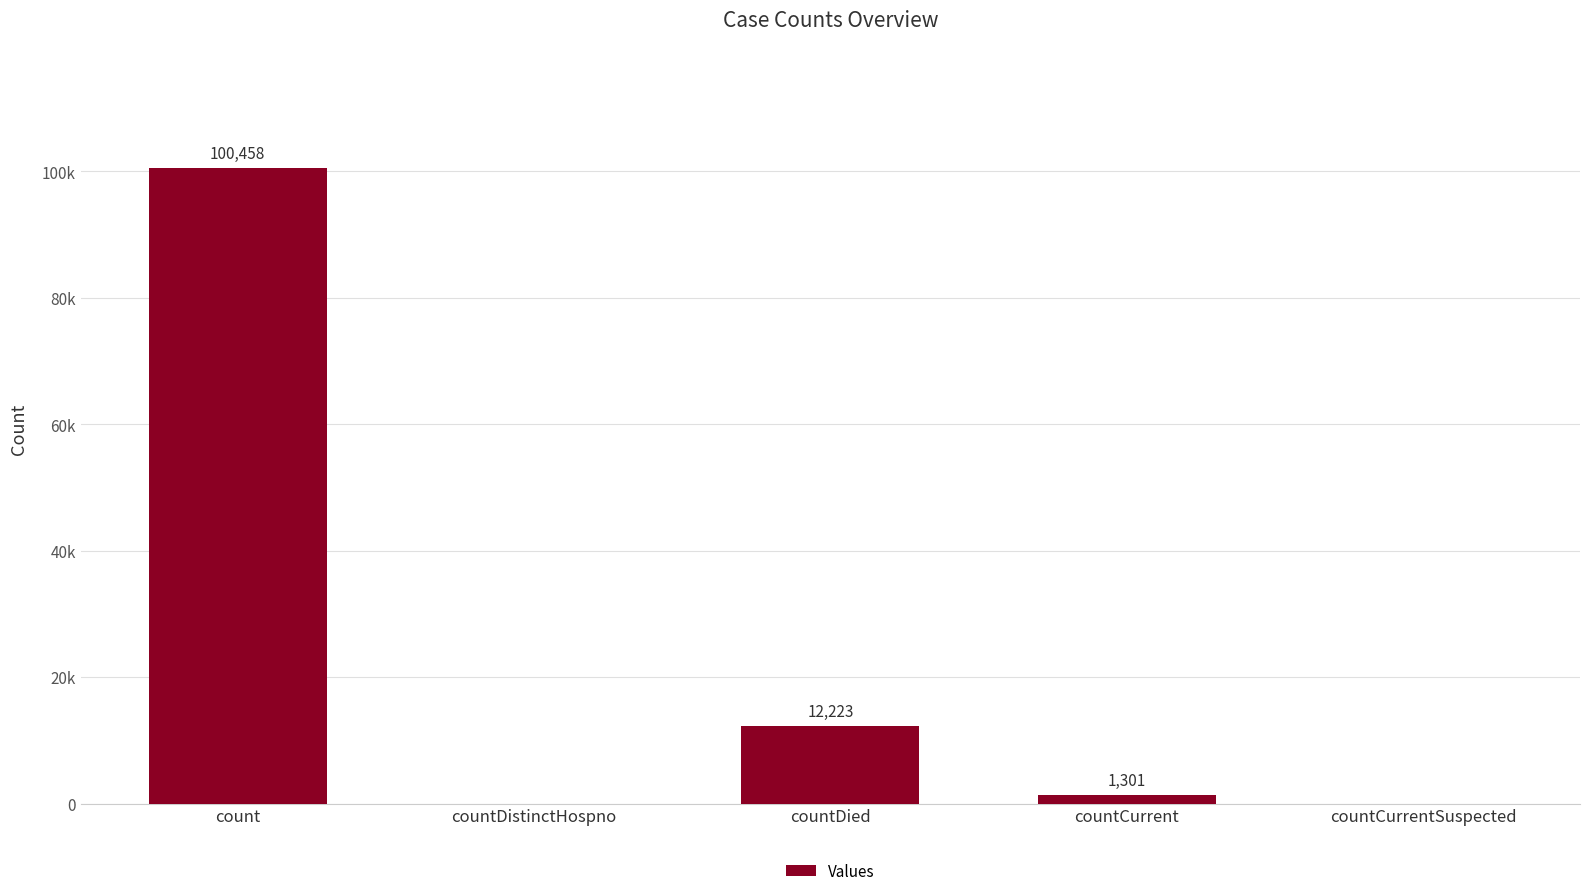

Which has a higher value, countDied or countCurrentSuspected?

countDied